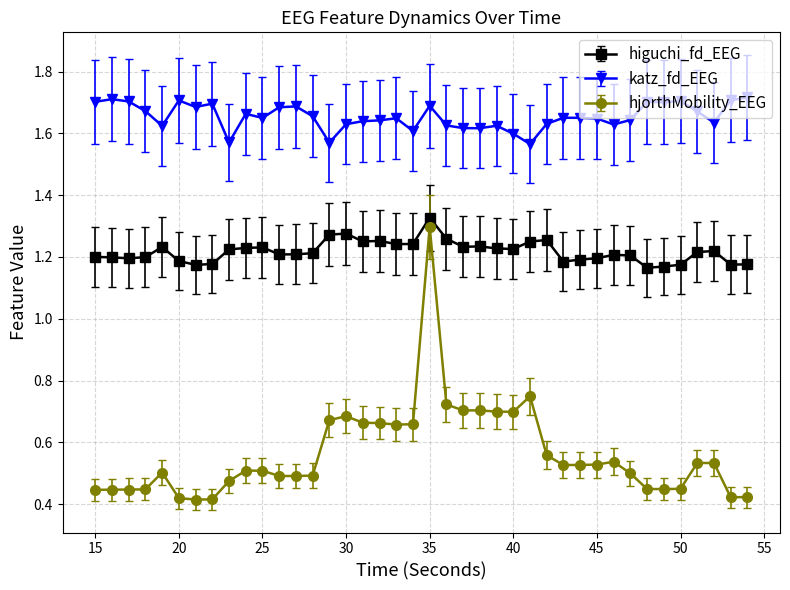

At how many categories does at least one series exceed 0?

40